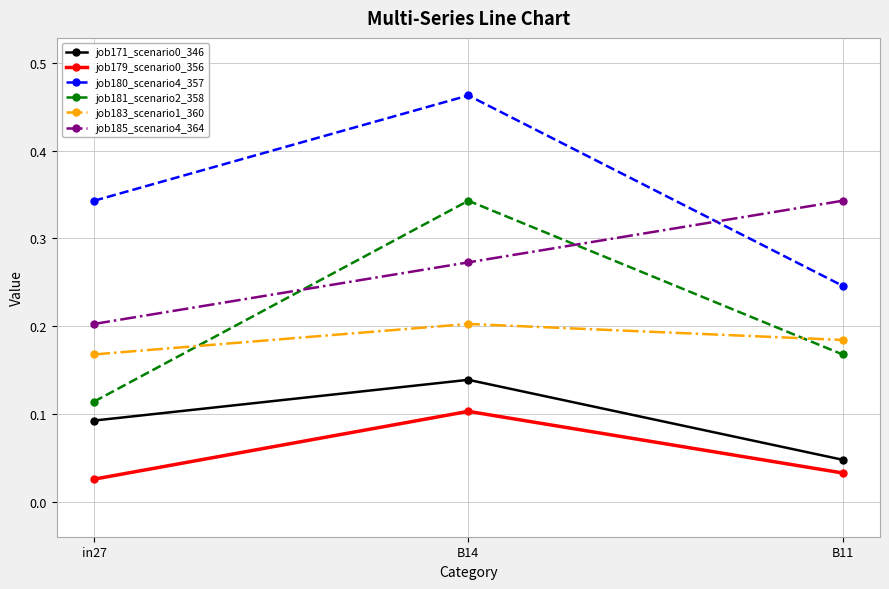

Count the number of data series in this chart.

6